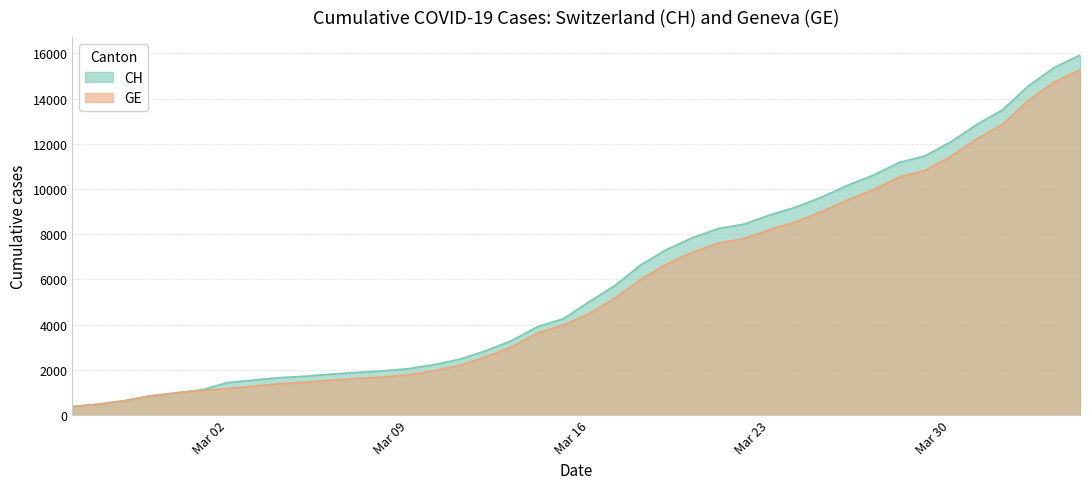

What are all the series names shown in the legend?

CH, GE